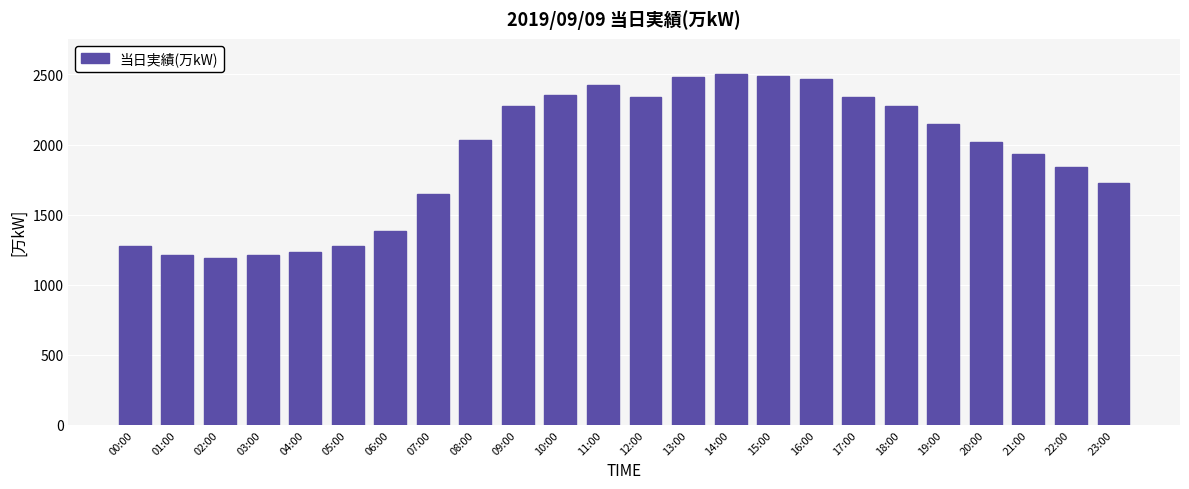

What is the maximum value shown in the chart?

2504